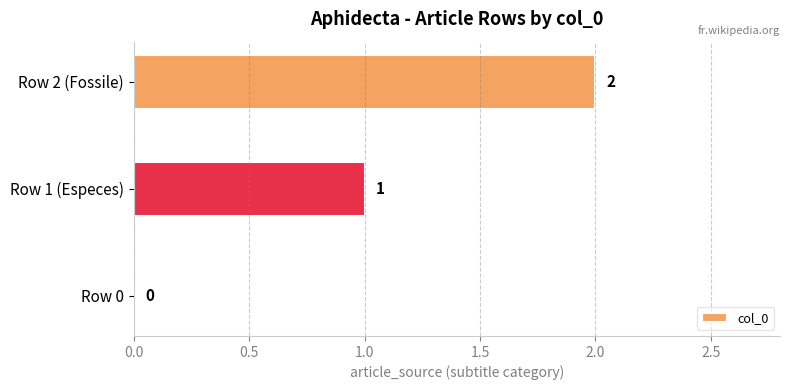

How many categories are shown in the chart?

3